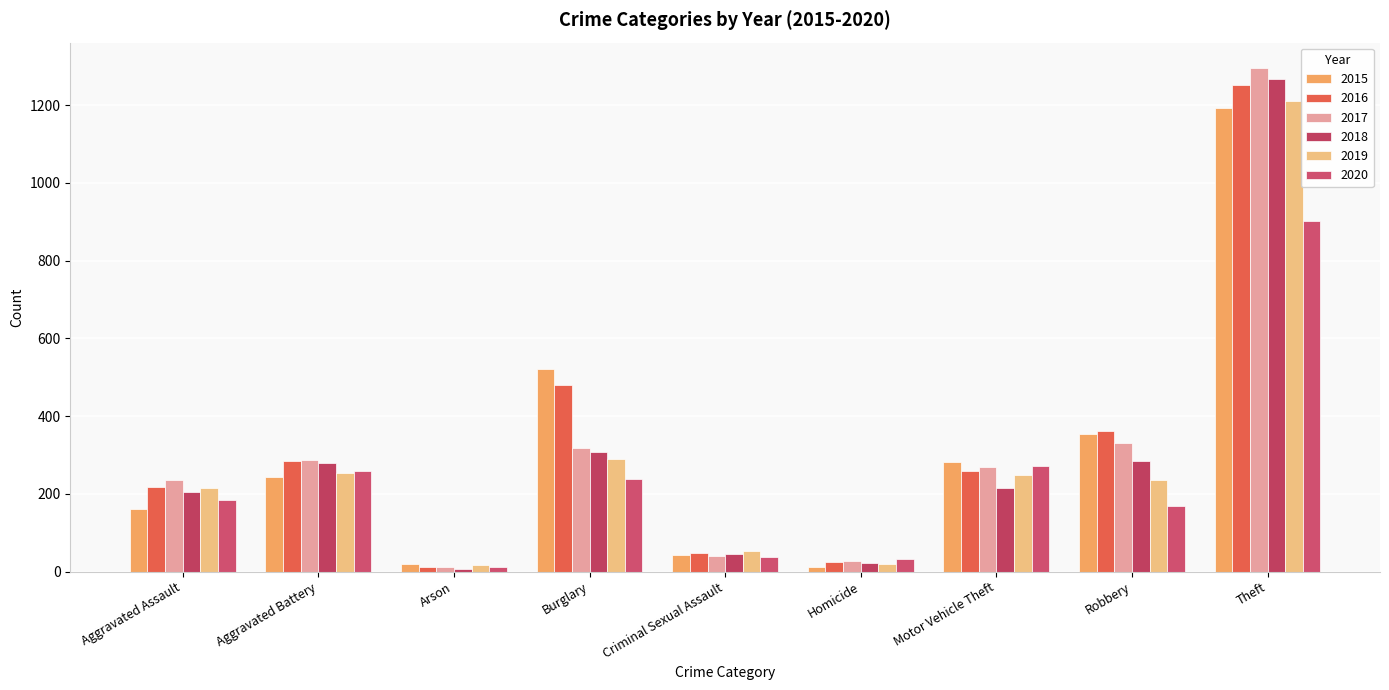

What is the sum of the 2020 values at Robbery and Aggravated Assault?

353